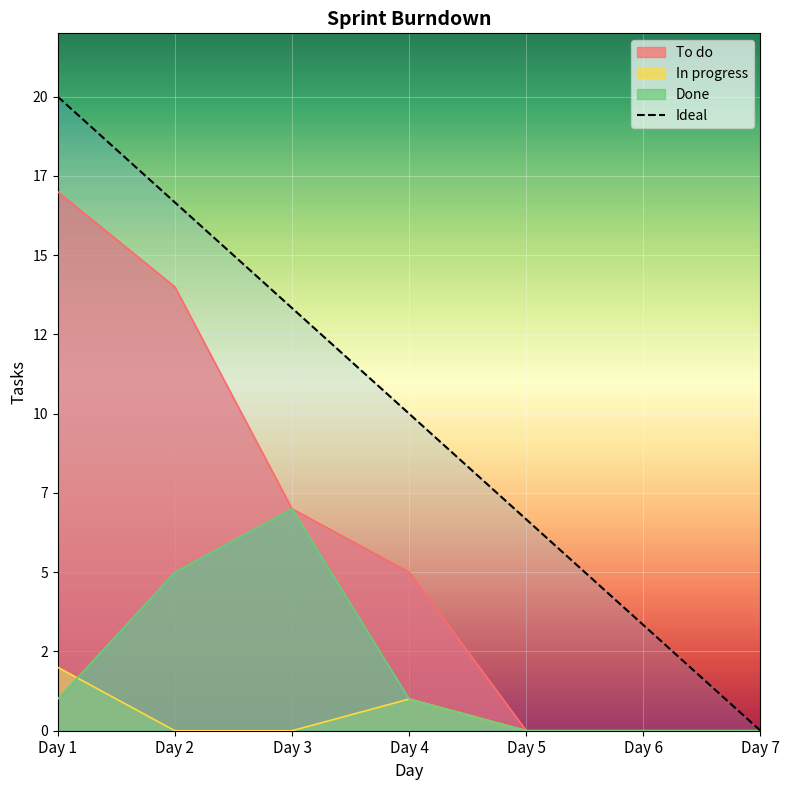

The chart shows a value of 6.7 at Day 5. True or false?

True